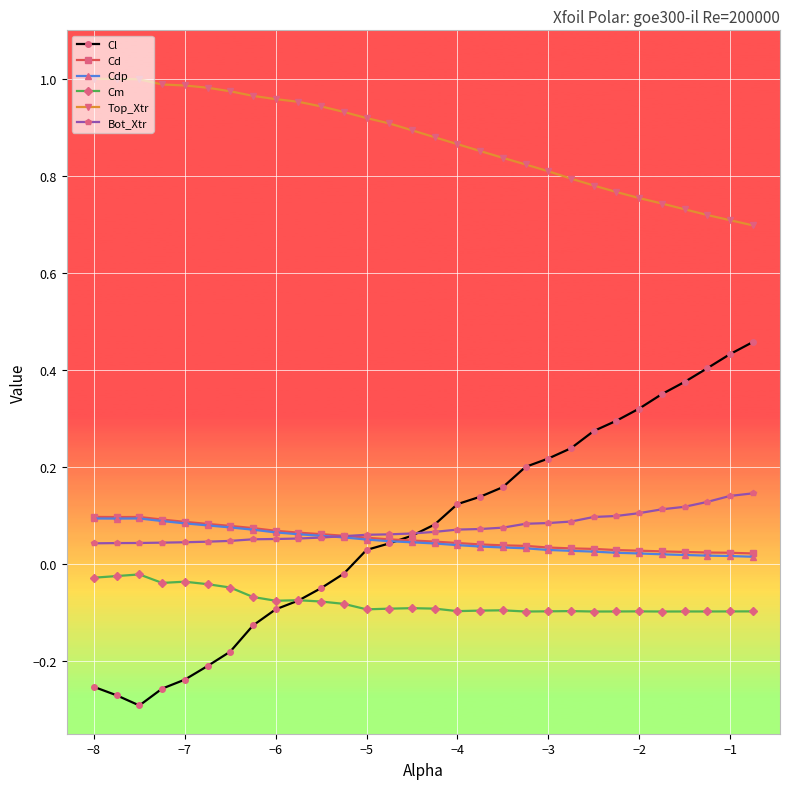

At how many categories does at least one series exceed 0?

30